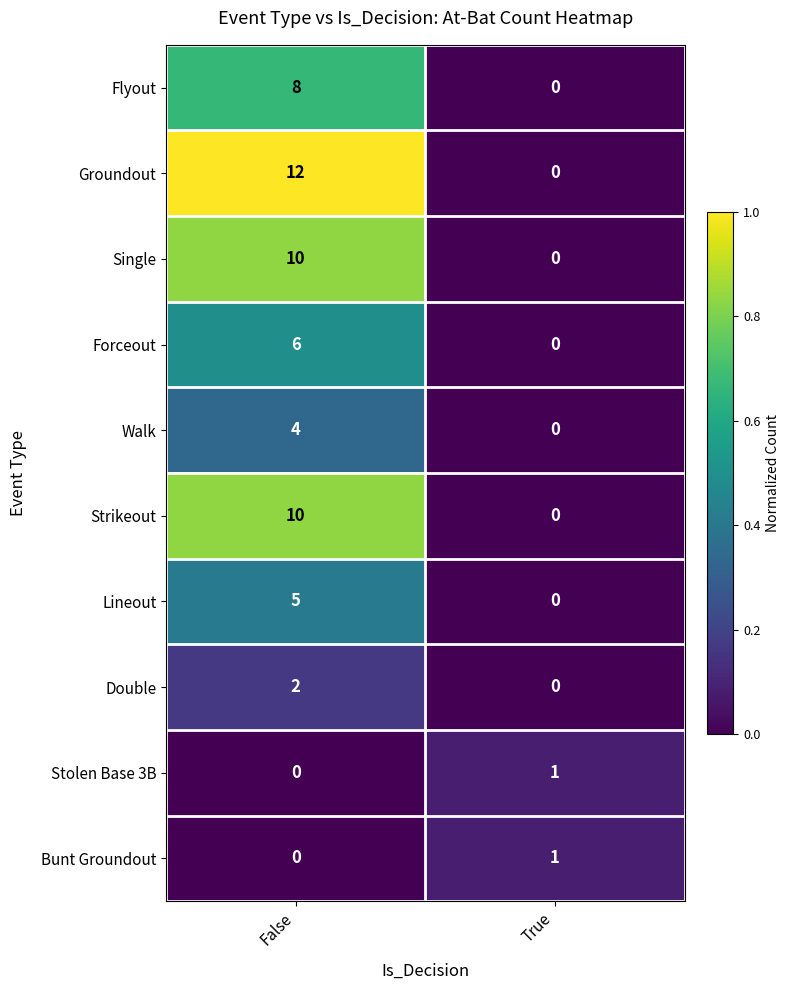

Reading left to right, what are all the values shown in this chart?

Flyout: False=8	True=0
Groundout: False=12	True=0
Single: False=10	True=0
Forceout: False=6	True=0
Walk: False=4	True=0
Strikeout: False=10	True=0
Lineout: False=5	True=0
Double: False=2	True=0
Stolen Base 3B: False=0	True=1
Bunt Groundout: False=0	True=1